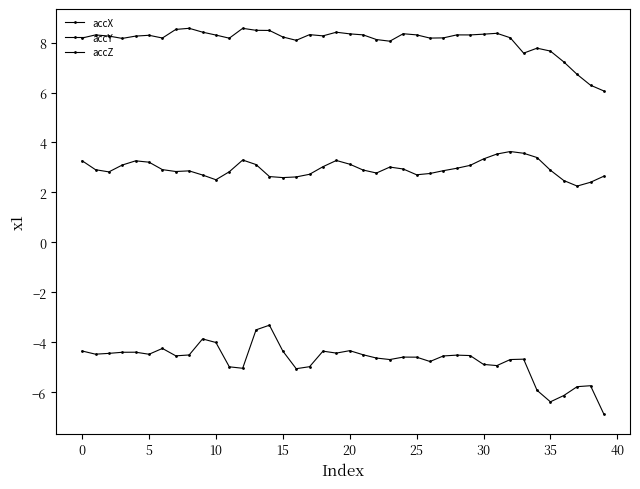

Does the chart have visible grid lines?

No